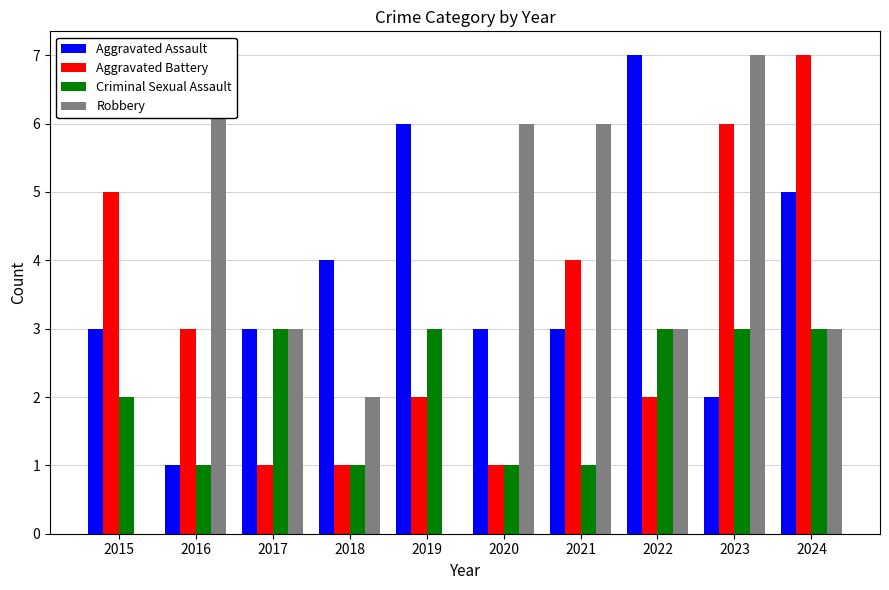

Is the value of Criminal Sexual Assault at 2024 greater than the value of Aggravated Battery at 2015?

No